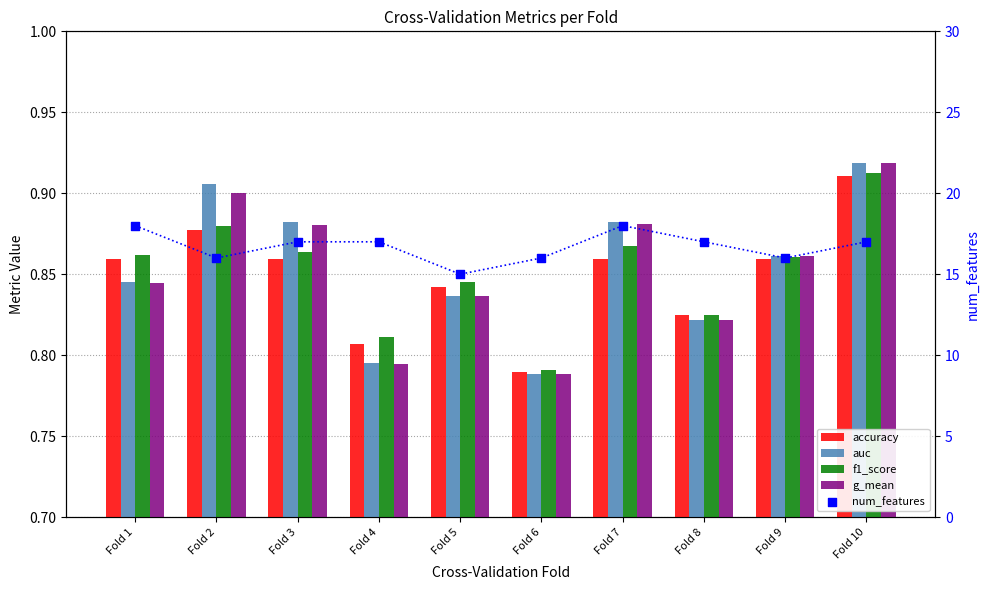

What are all the series names shown in the legend?

accuracy, auc, f1_score, g_mean, num_features